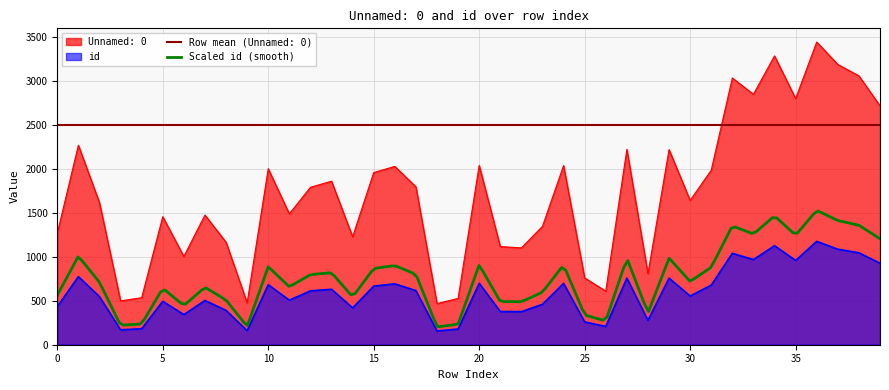

What is the sum of all Unnamed: 0 values?

69197